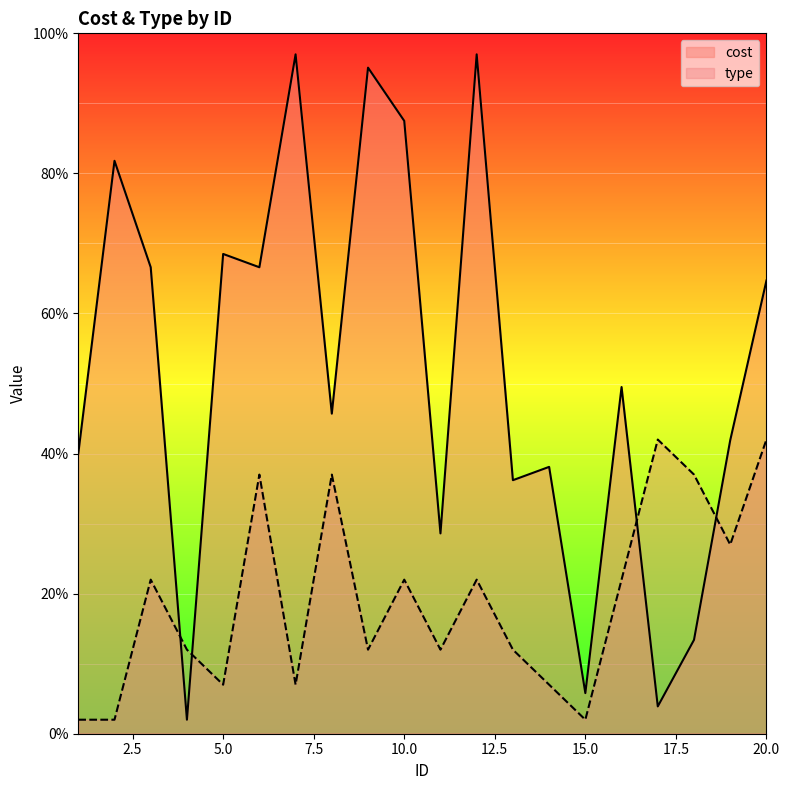

True or false: cost and type intersect in this chart.

True